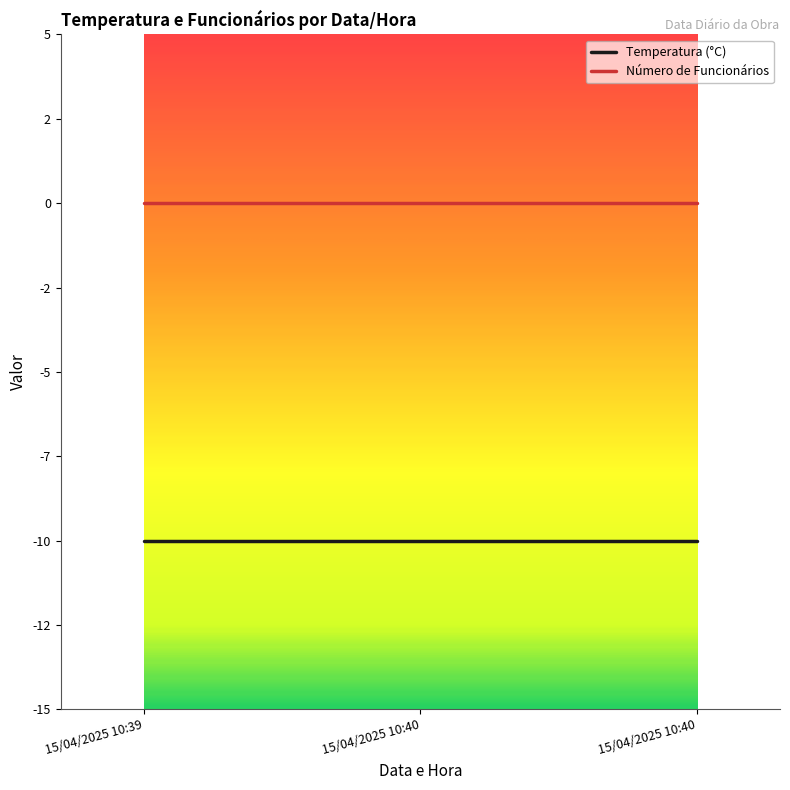

Is this an area chart (filled region under the line)?

No